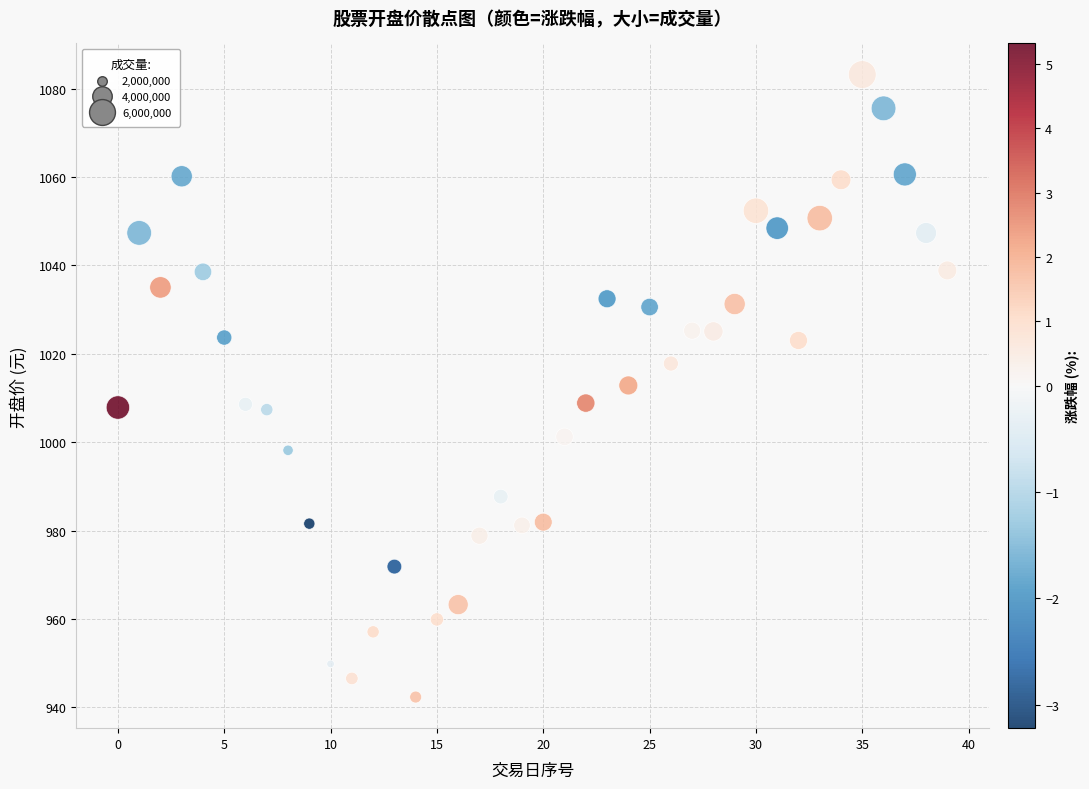

What is the range of Y values (max minus min)?

140.8